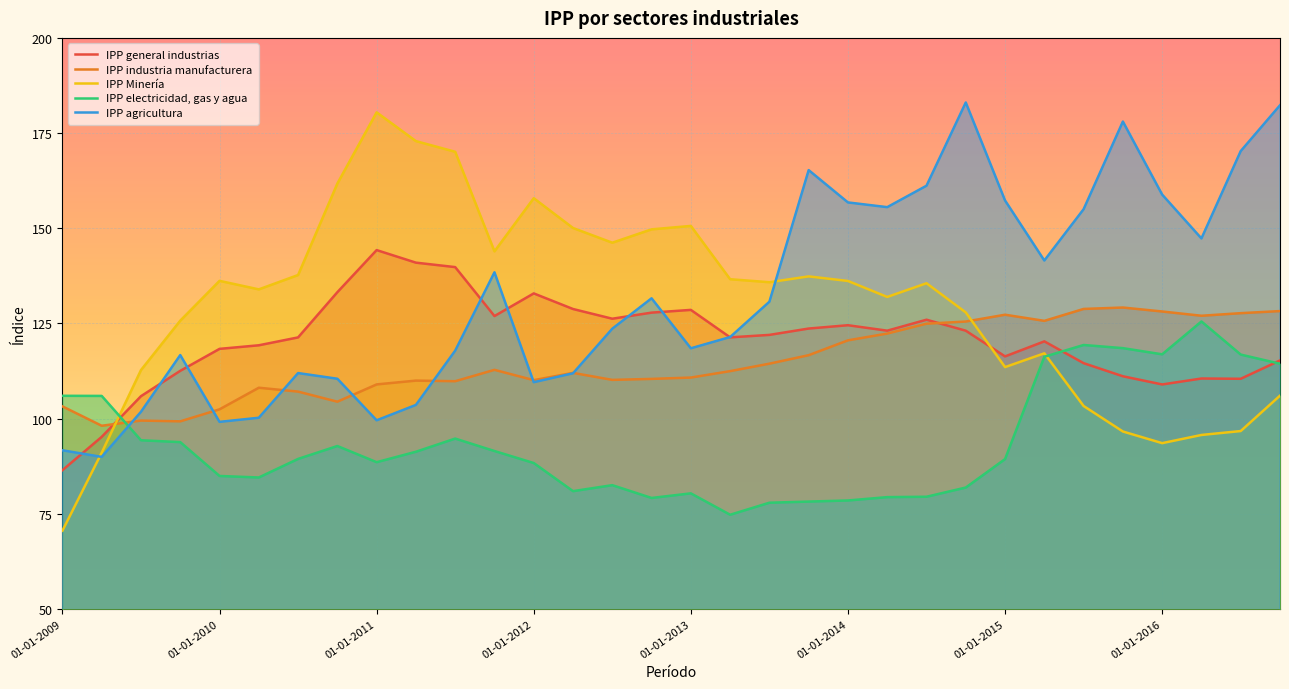

Which series ends up on top after the final intersection of IPP agricultura and IPP Minería?

IPP agricultura